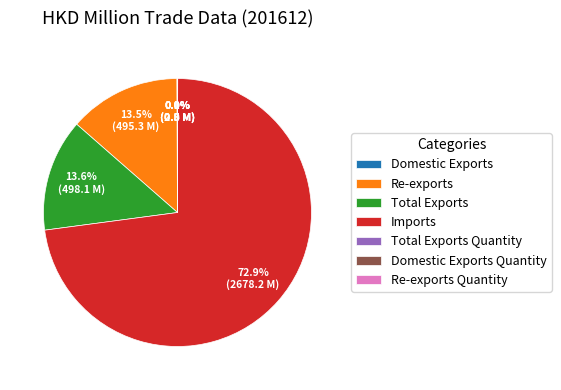

What portion of the pie excludes Total Exports?

86.4%